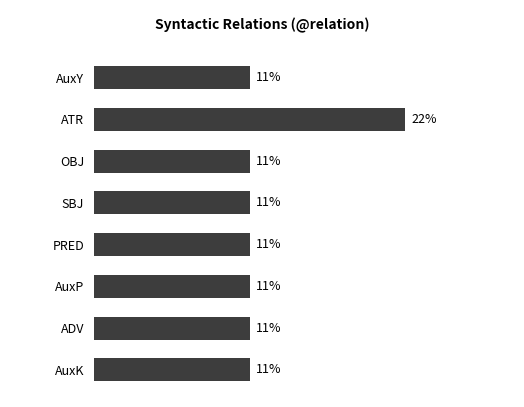

What is the average value?

12.5